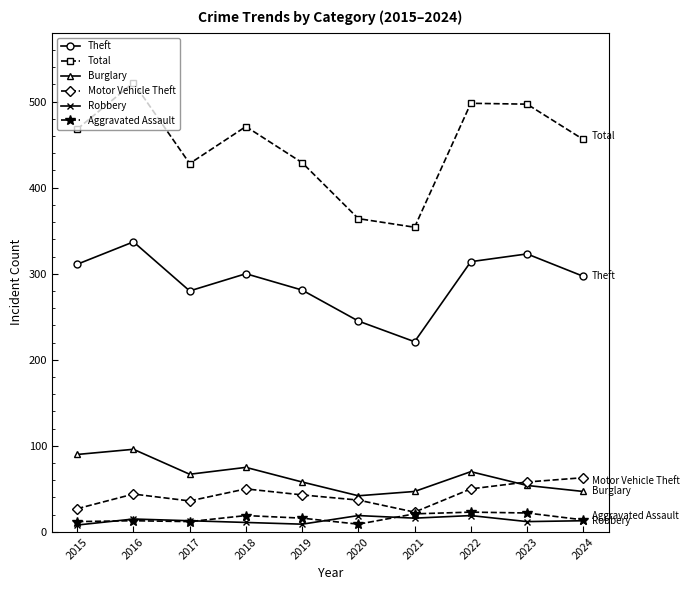

Is the value of Theft at 2018 greater than the value of Burglary at 2017?

Yes